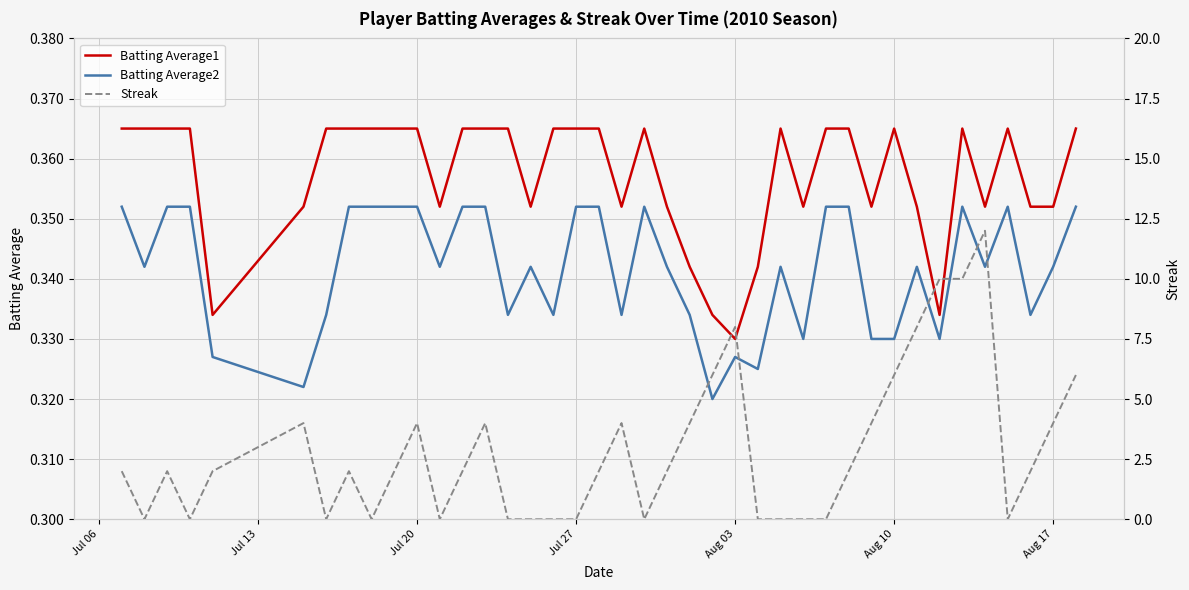

Which series has the widest spread of values?

Streak